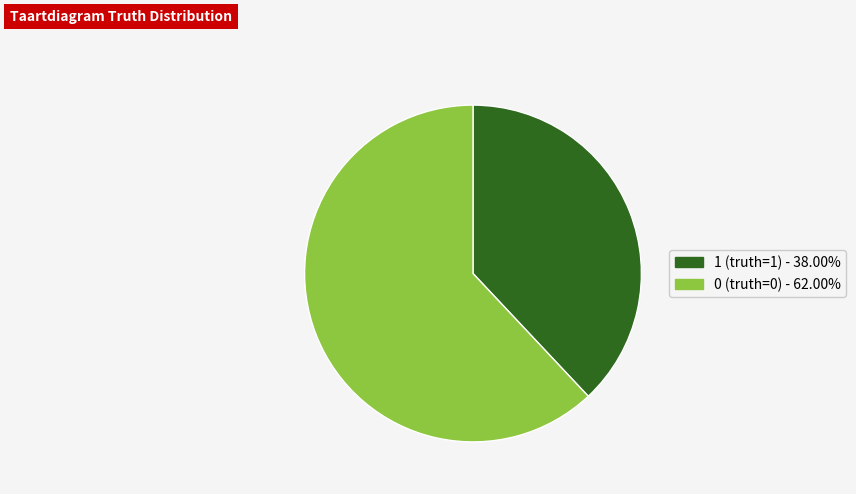

Combined, do 0 (truth=0) and 1 (truth=1) account for over 50%?

Yes